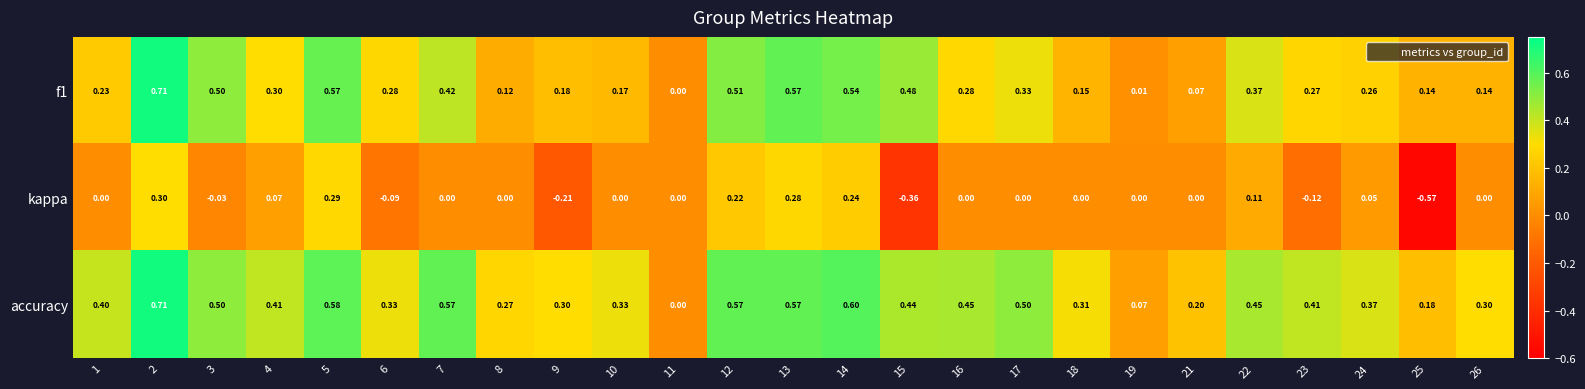

Between 2 and 15, which series saw the biggest shift?

kappa